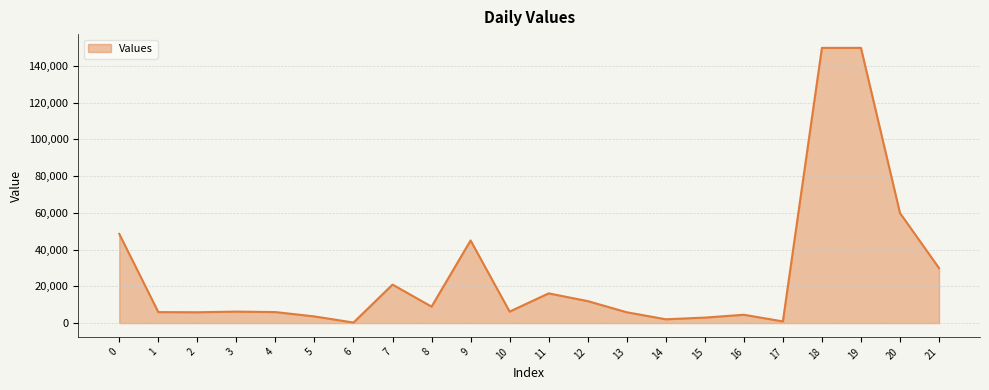

How many distinct data groups are displayed?

1